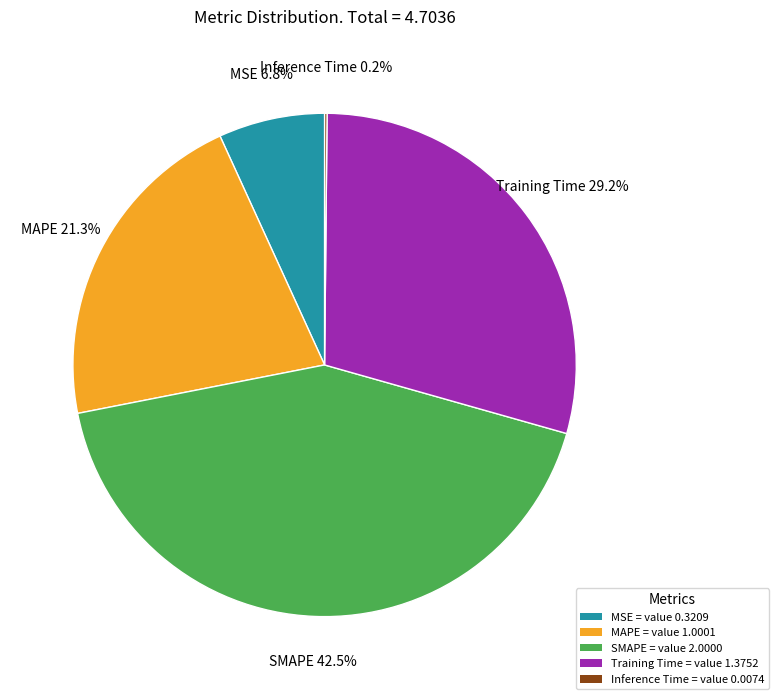

What is the largest slice in the pie chart?

SMAPE